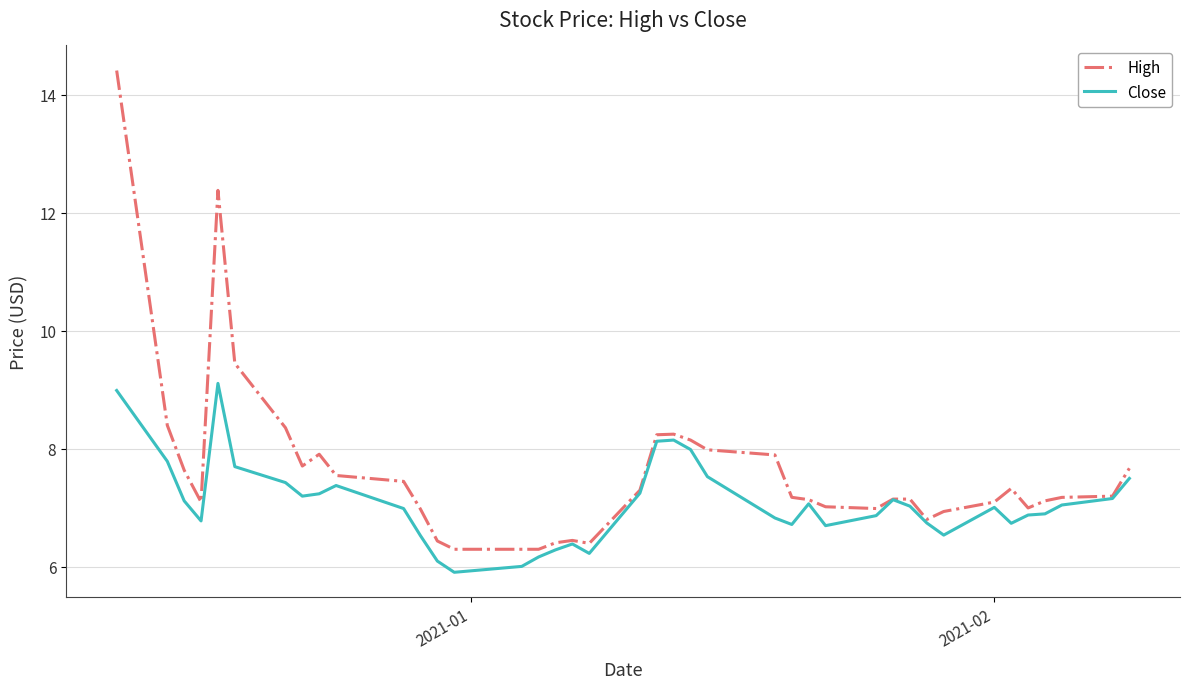

Rank the series by their average value, from highest to lowest.

High, Close